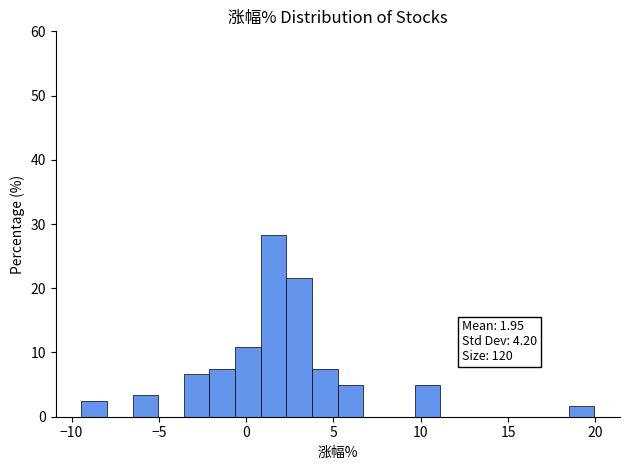

Read against the x-axis, roughly where is the centre of the tallest bar?

1.5